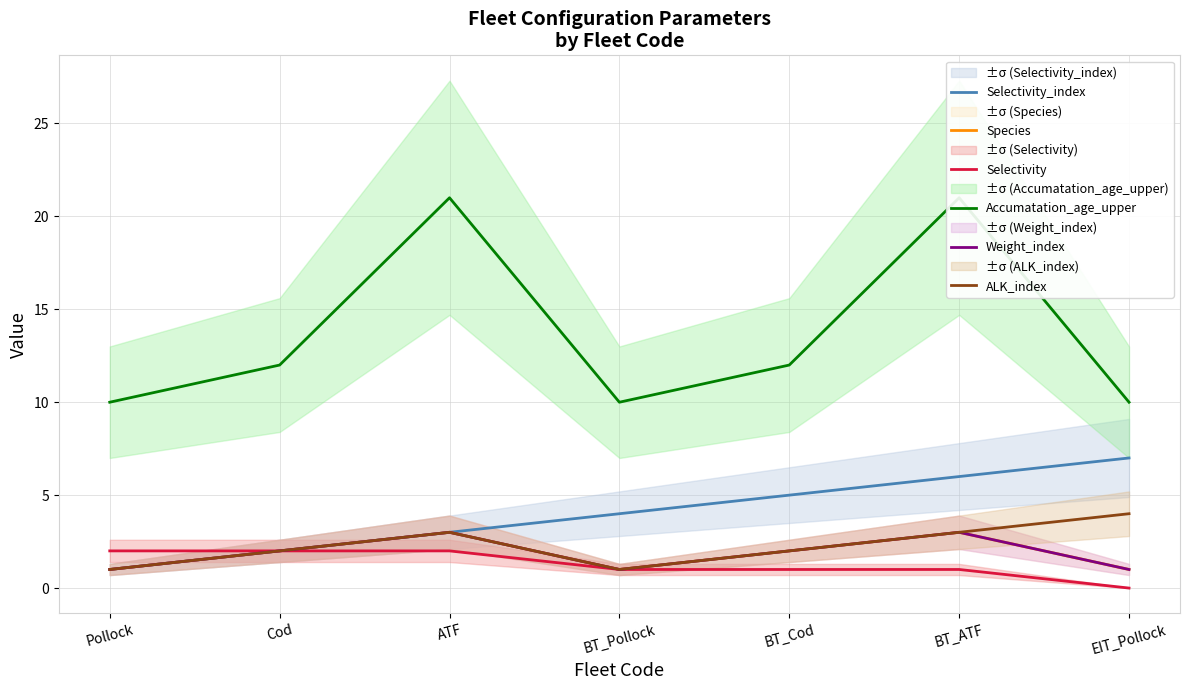

True or false: Selectivity_index has a value of 2 at Cod.

True